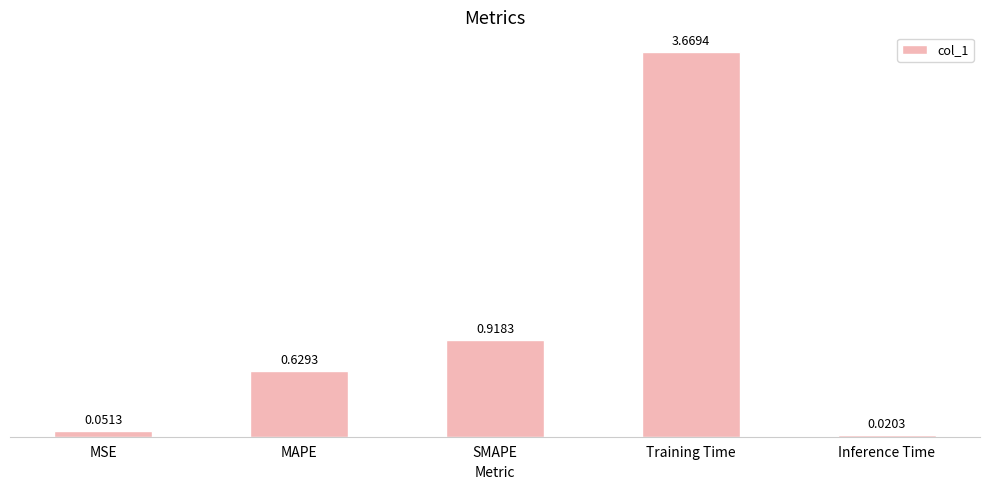

What is the average value?

1.1